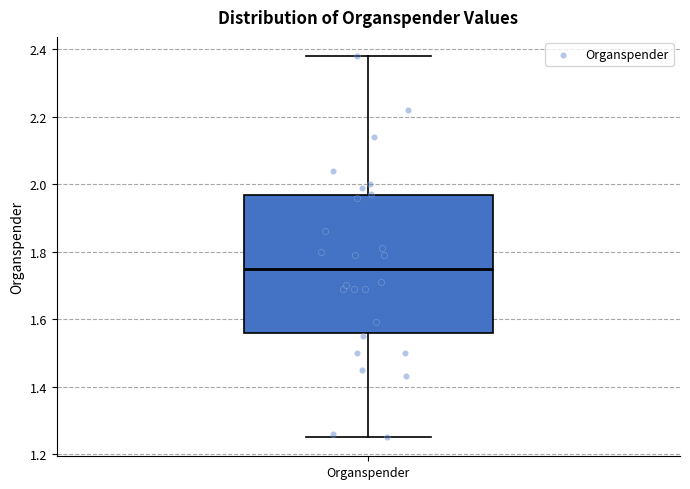

Where is the upper edge of the box for Organspender on the y-axis? The values are not printed on the chart, so give them approximately, as read against the axis.

1.96